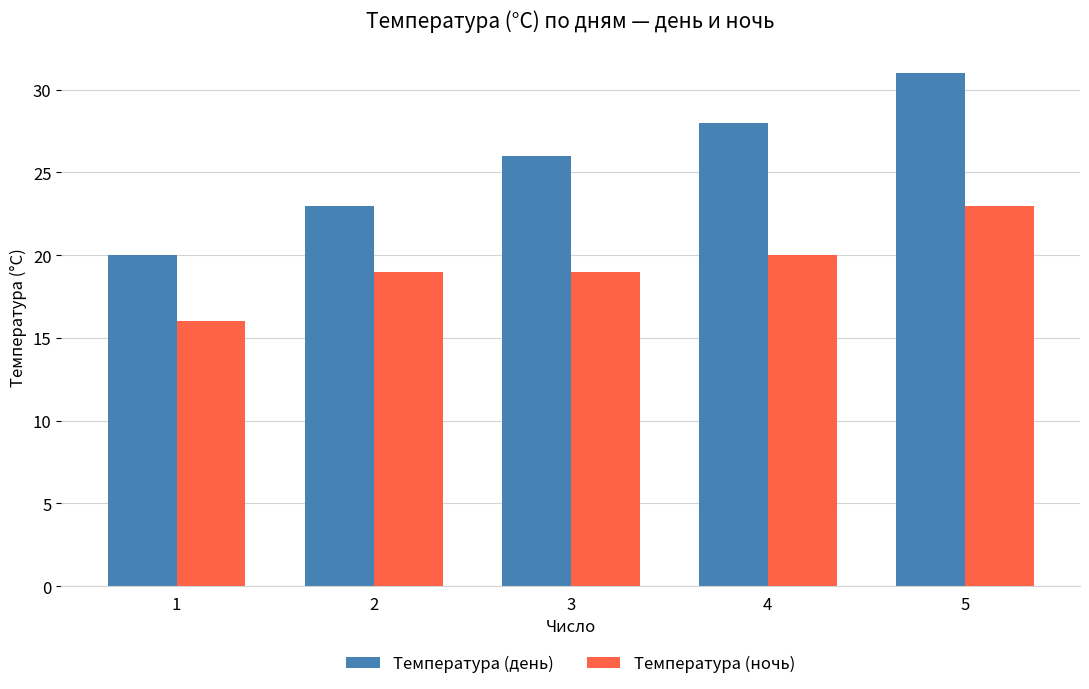

At which category is the sum across all series the highest?

5